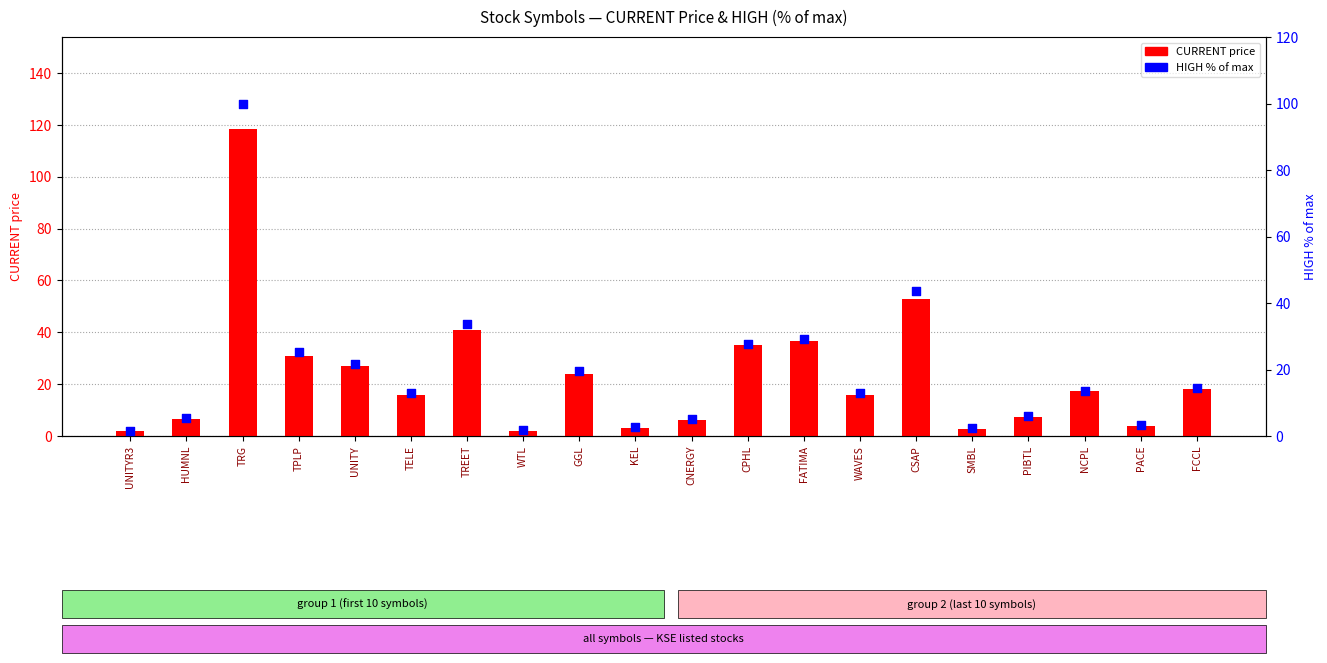

Which series contains the highest Y value?

CURRENT